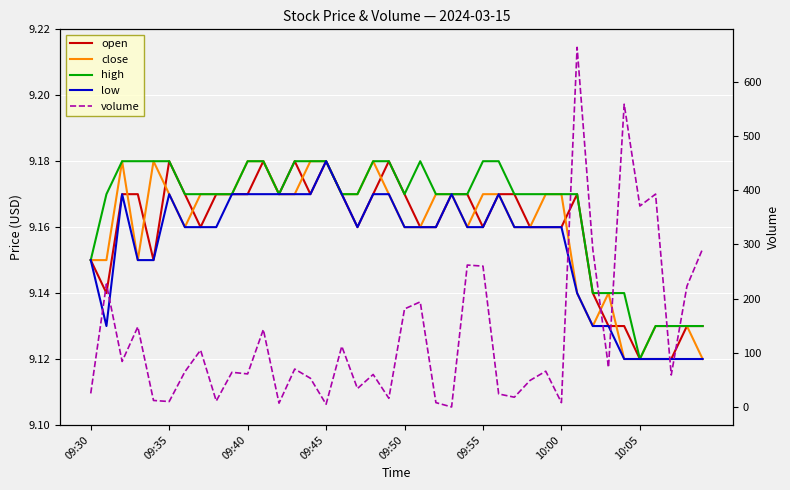

What is the total value across all series at 34?

595.5